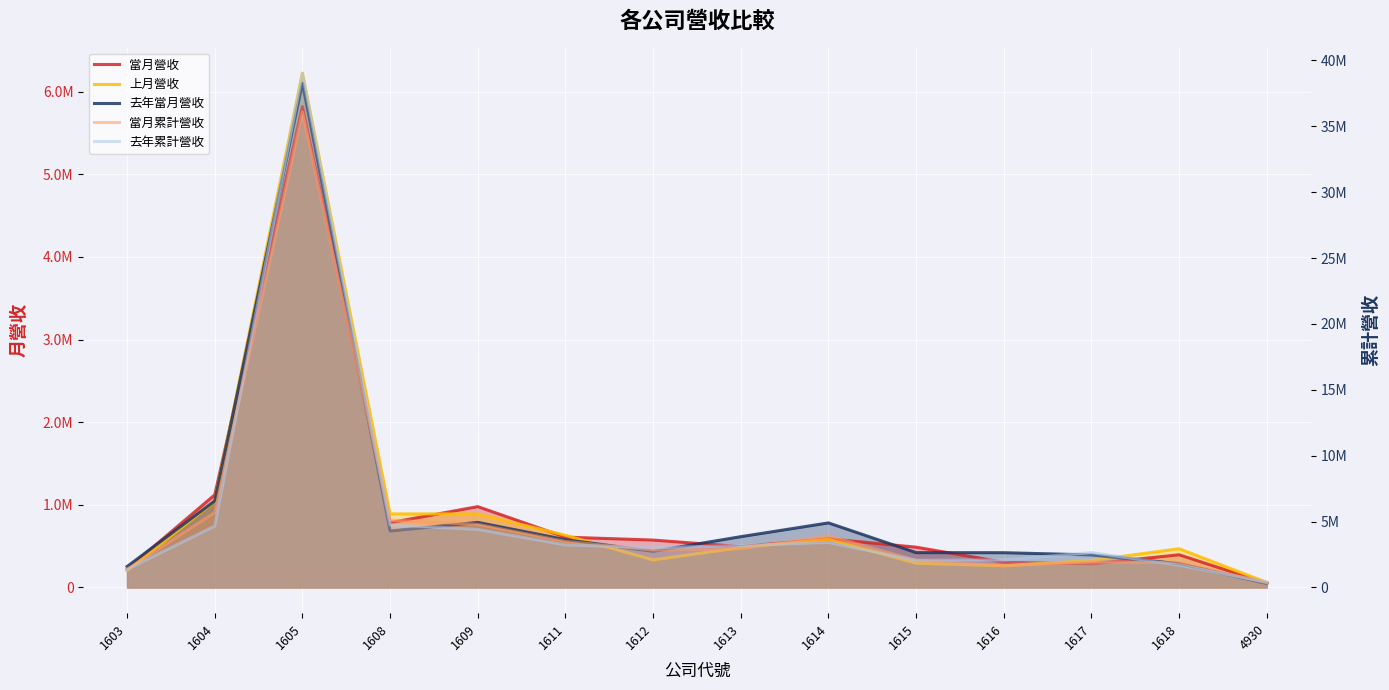

What is the spread (max minus min) of values at 1615?

1766293